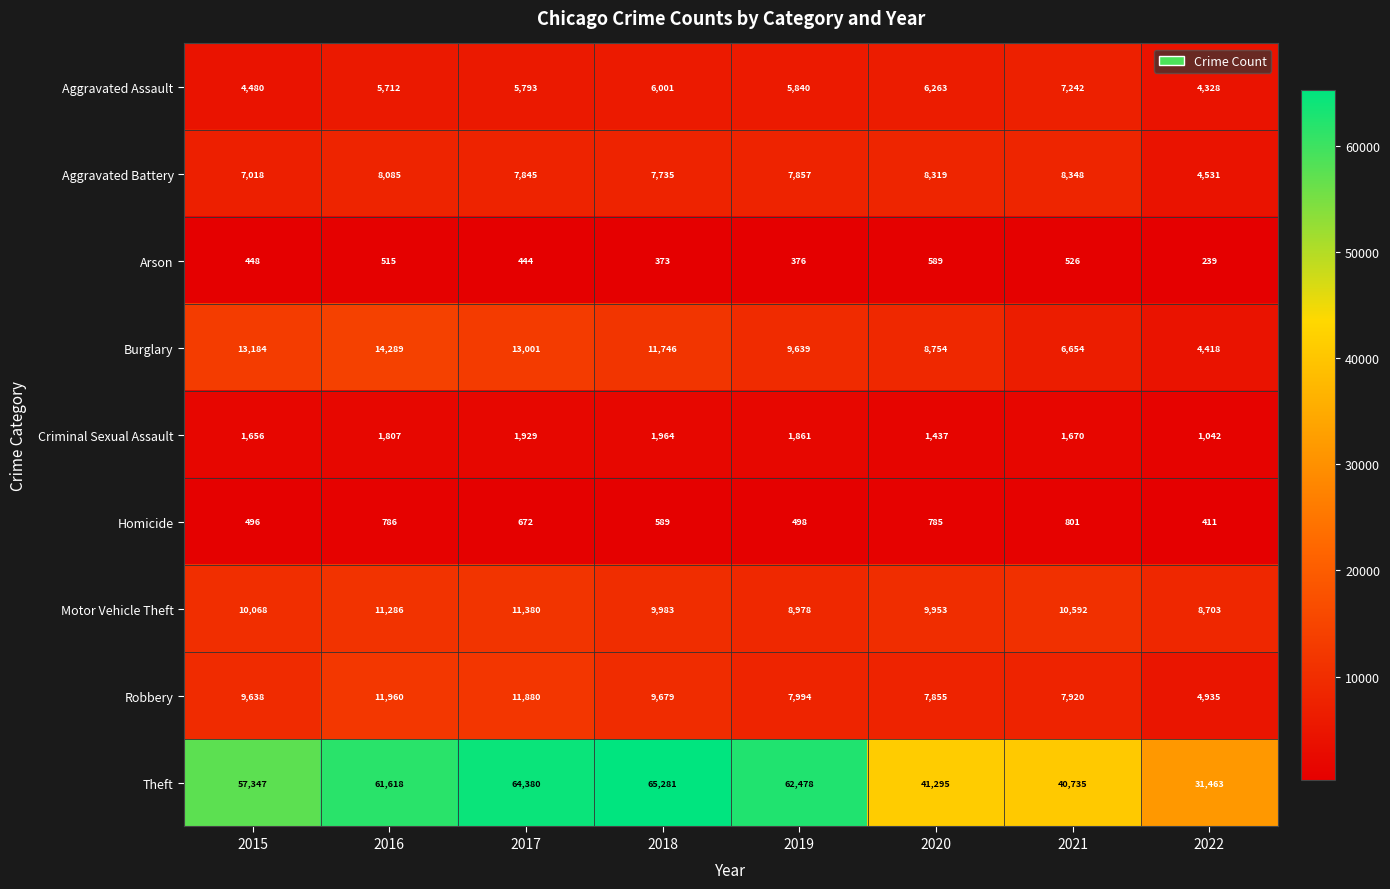

What is the sum of the Aggravated Battery values at 2015 and 2016?

15103